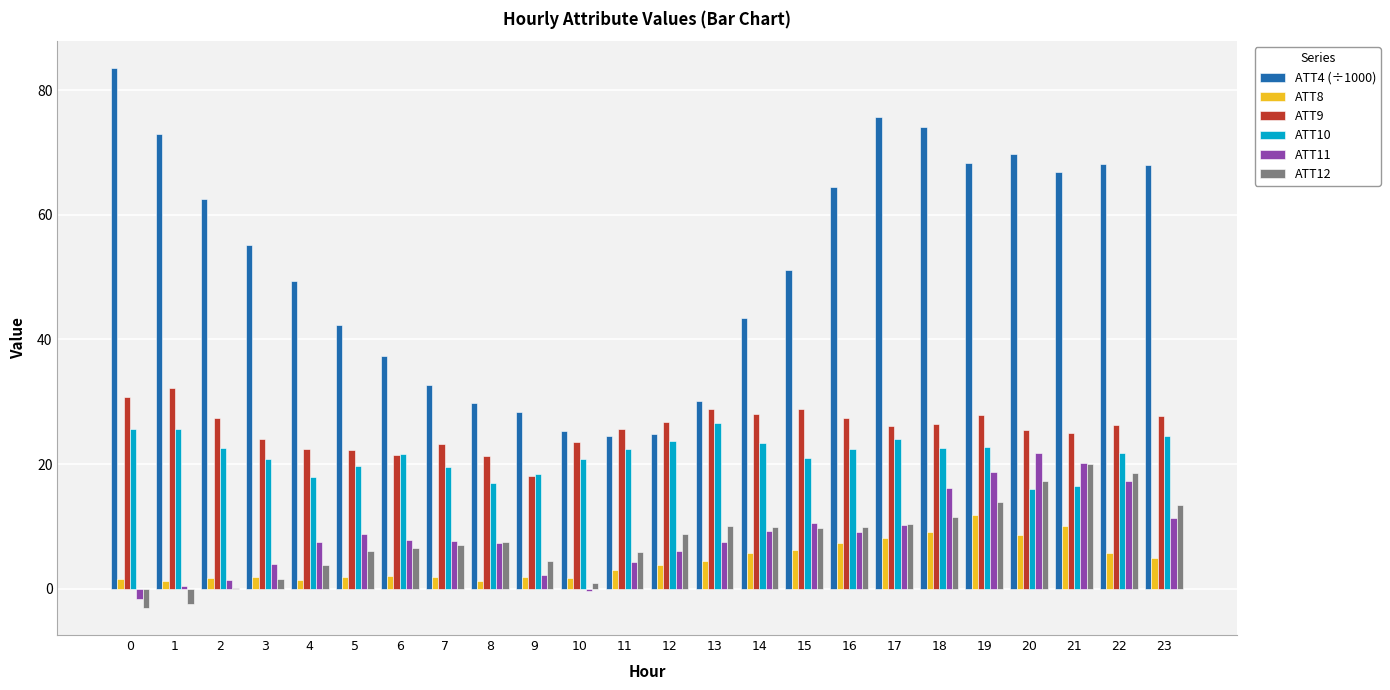

Which series has the largest total across all categories?

ATT4 (÷1000)